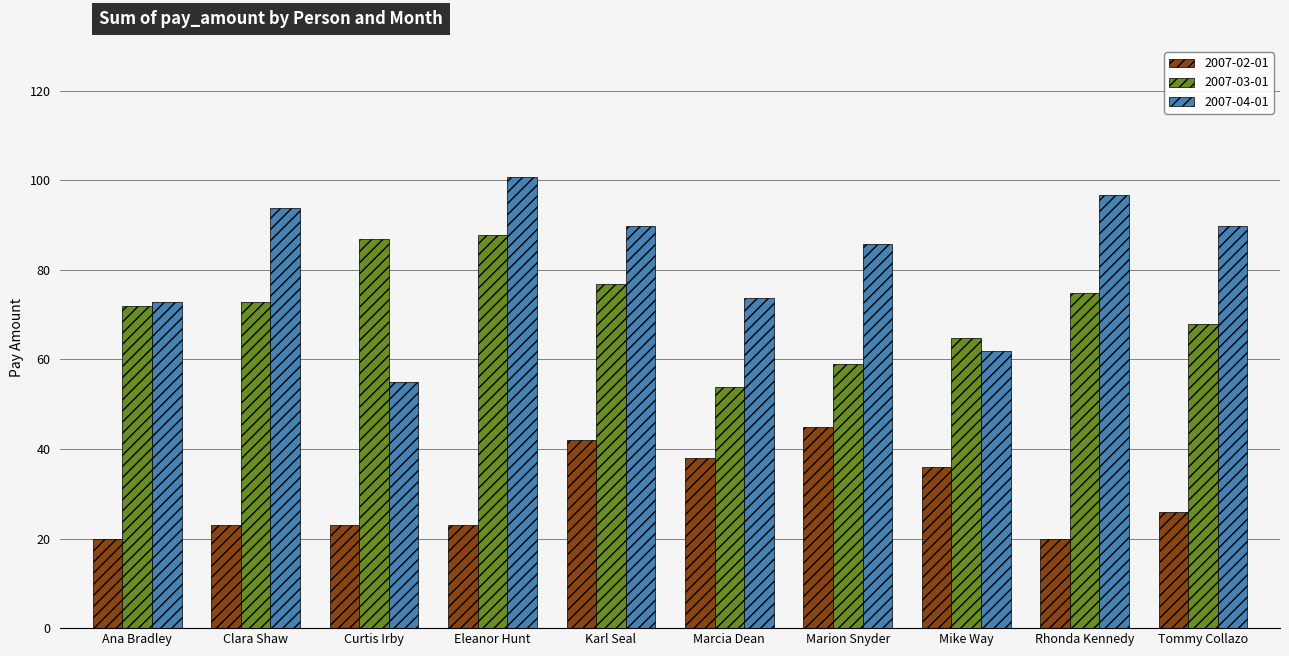

What is the label of the 6th bar from the right?

Karl Seal